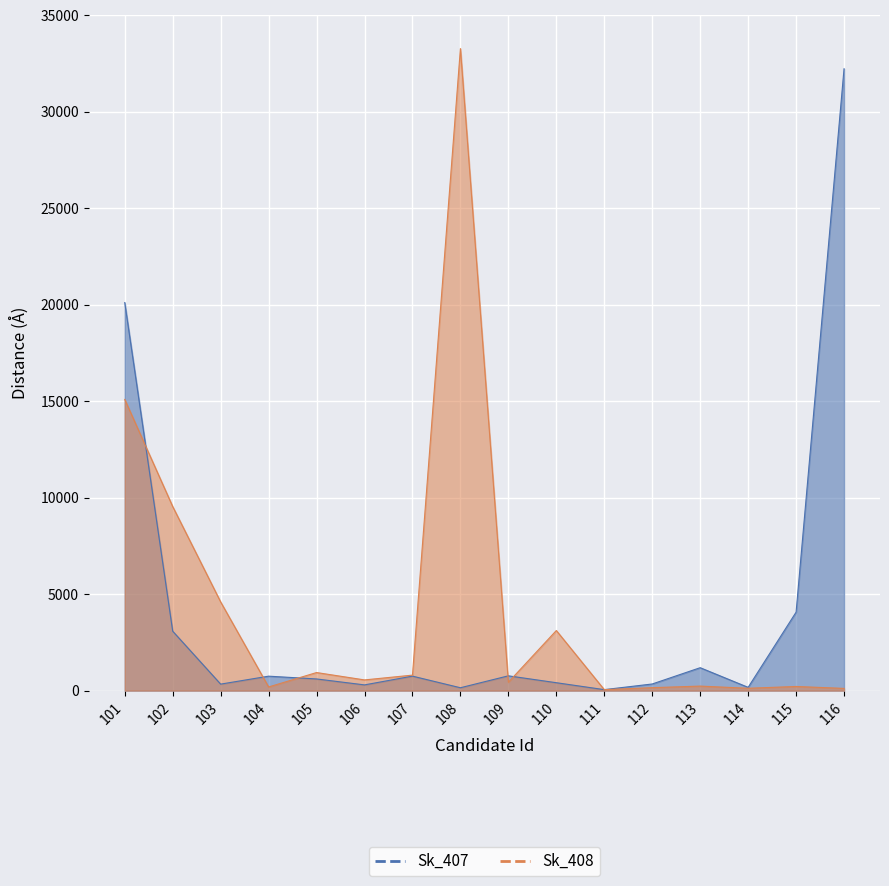

List the series in order of their overall mean, highest first.

Sk_408_line, Sk_407_line